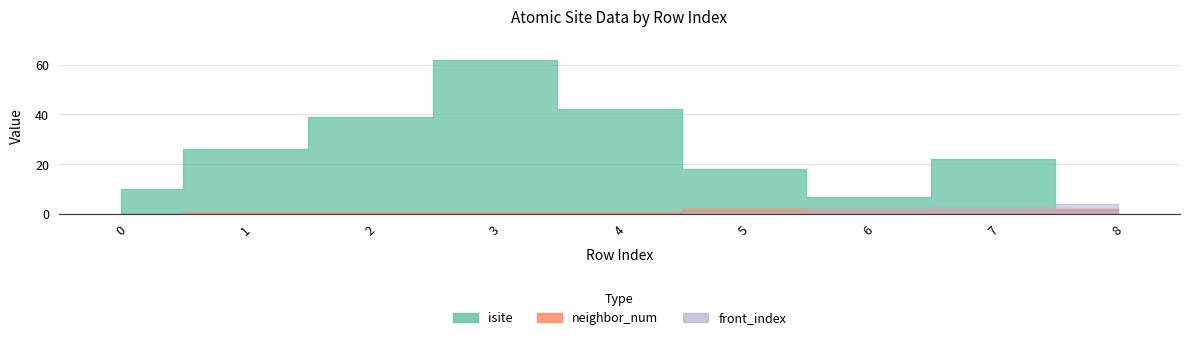

After their last crossing, which series has the higher values: front_index or isite?

front_index